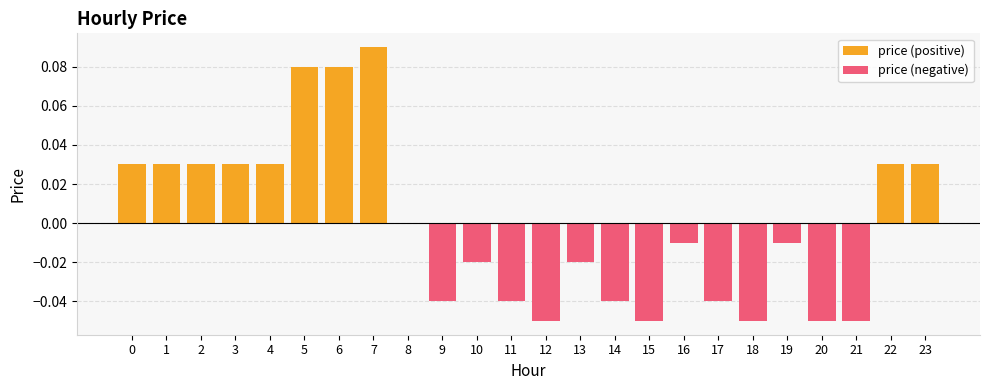

Reading right to left, transcribe all the data shown in this chart.

price (positive): 0.0	0.0	0.0	0.0	0.0	0.0	0.0	0.0	0.0	0.0	0.0	0.0	0.0	0.0	0.0	0.0	0.1	0.1	0.1	0.0	0.0	0.0	0.0	0.0
price (negative): 0.0	0.0	-0.1	-0.1	-0.0	-0.1	-0.0	-0.0	-0.1	-0.0	-0.0	-0.1	-0.0	-0.0	-0.0	0.0	0.0	0.0	0.0	0.0	0.0	0.0	0.0	0.0